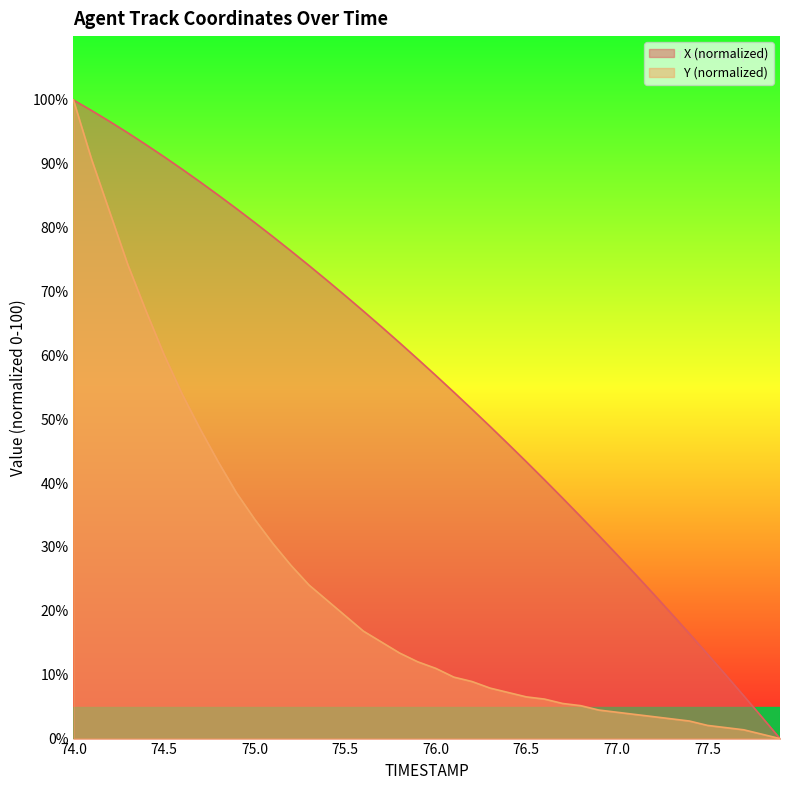

Rank the series at 75.4 from highest to lowest value.

X, Y